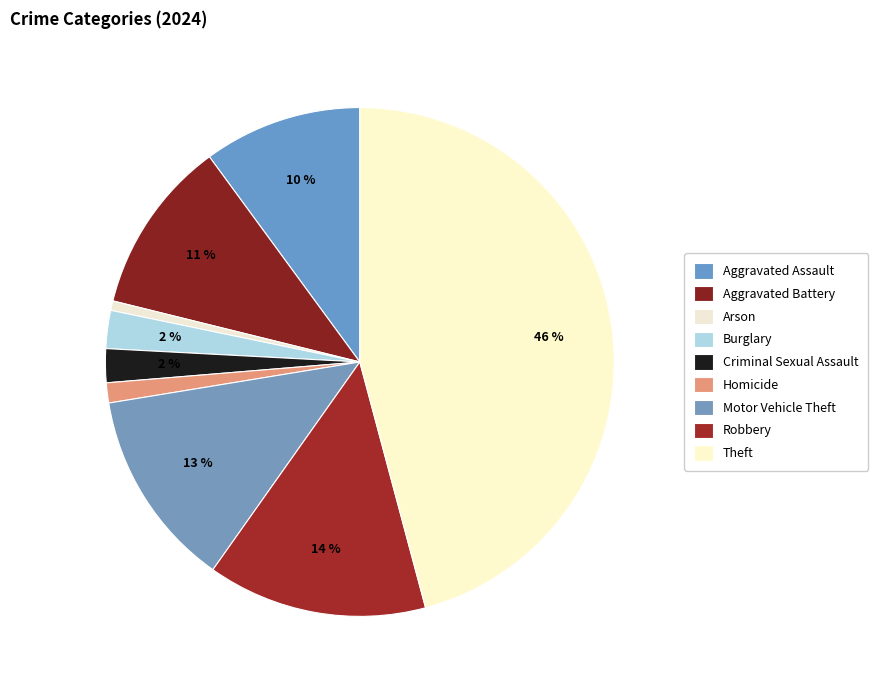

What percentage is the Criminal Sexual Assault slice, to the nearest percent?

2%